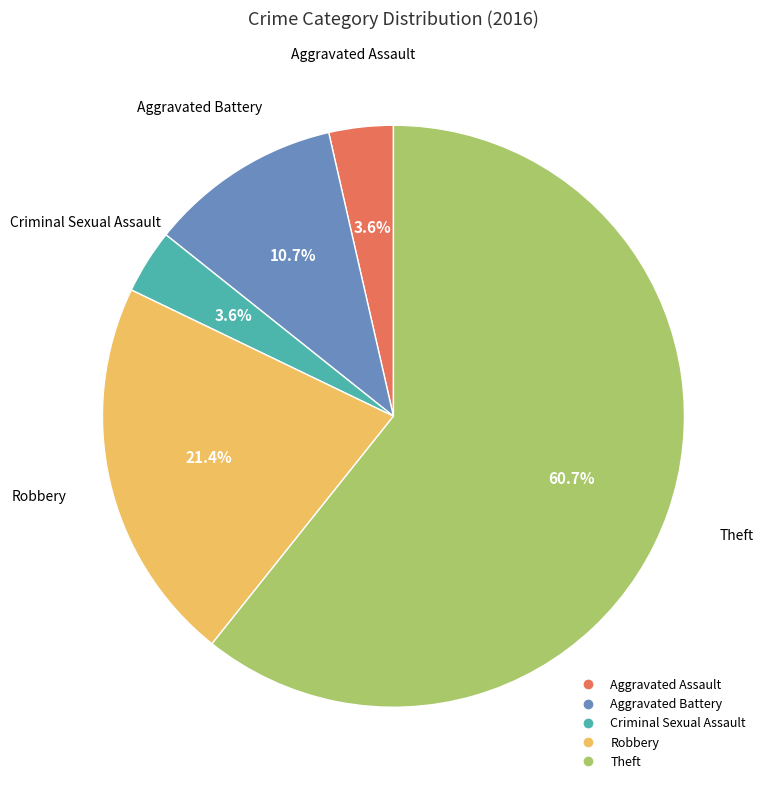

How many segments does this pie chart have?

5